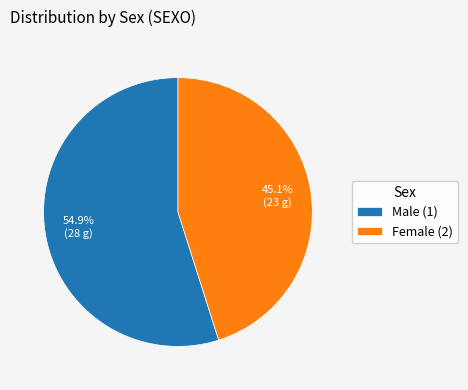

Count the number of slices in the pie.

2